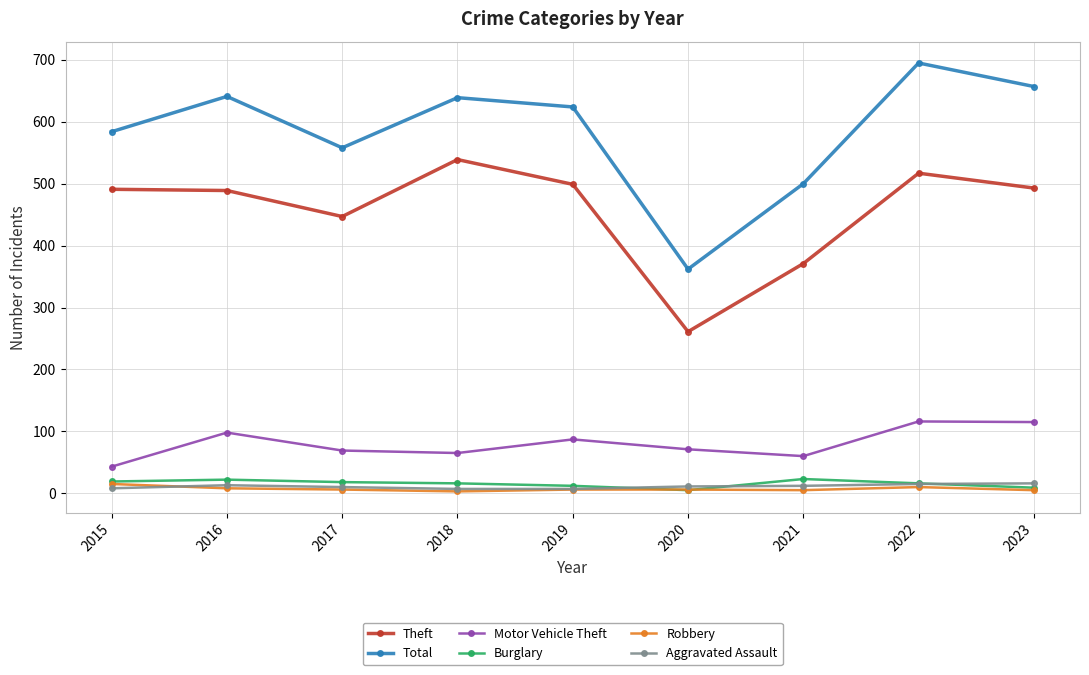

The value of Motor Vehicle Theft at 2021 is 60. True or false?

True